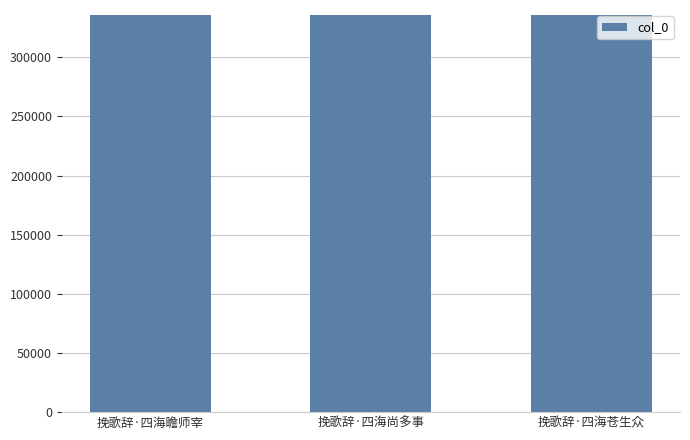

What is the greatest value displayed?

335618